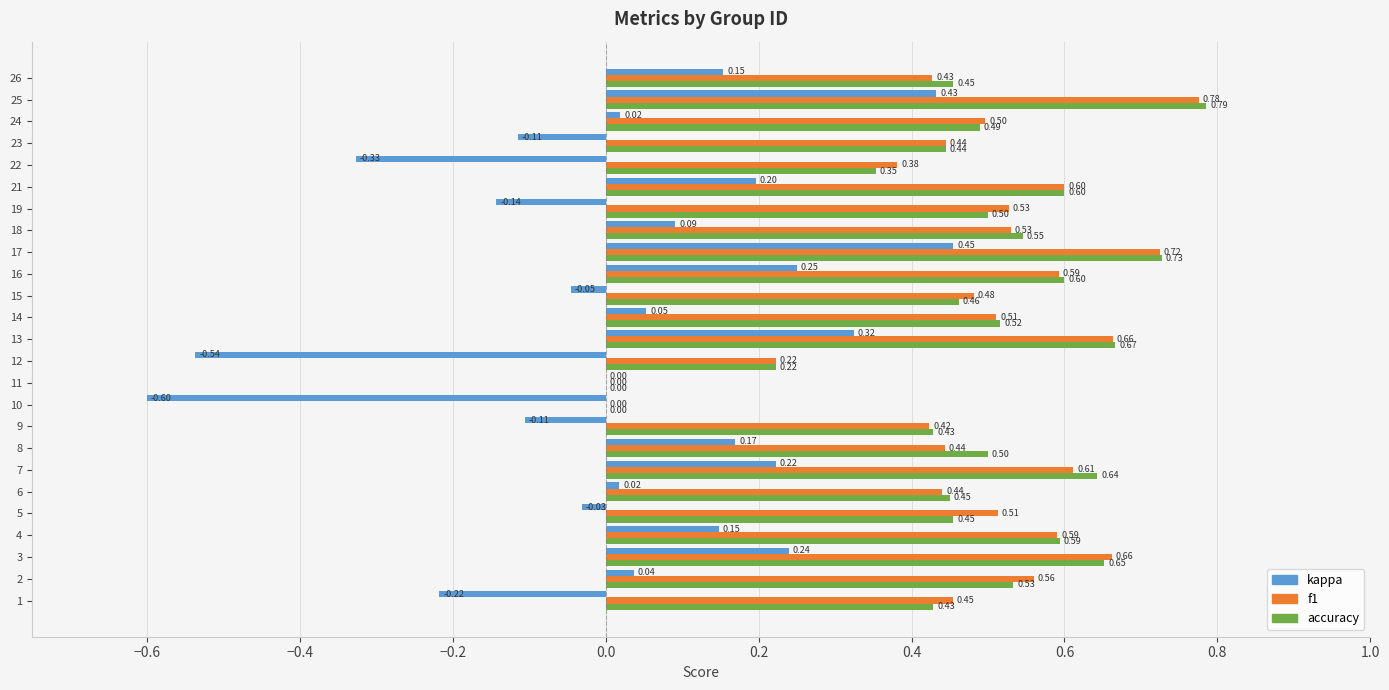

What is the sum of the f1 values at 23 and 16?

1.0